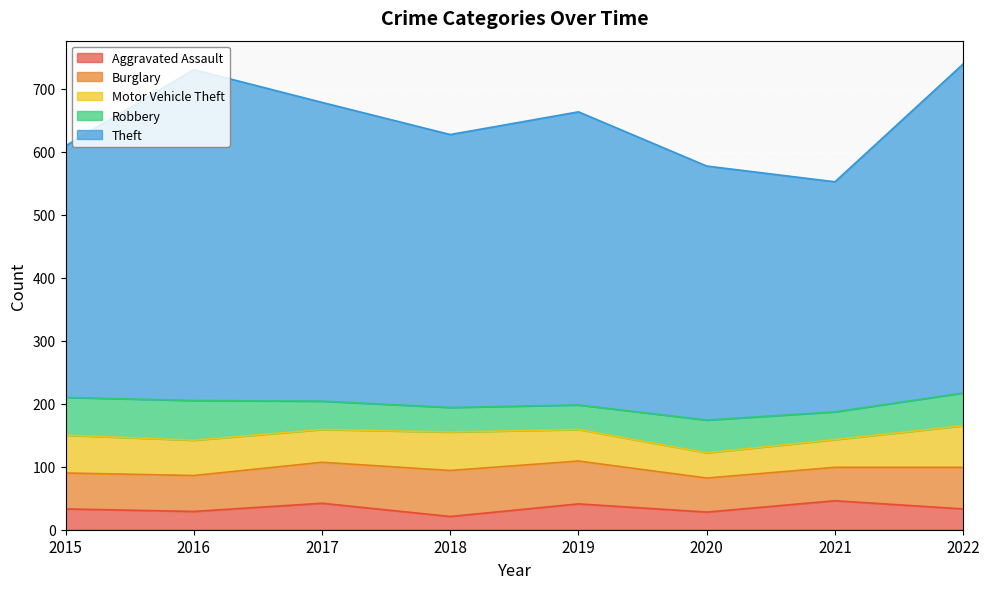

Which category has the highest value in the Robbery series?

2016